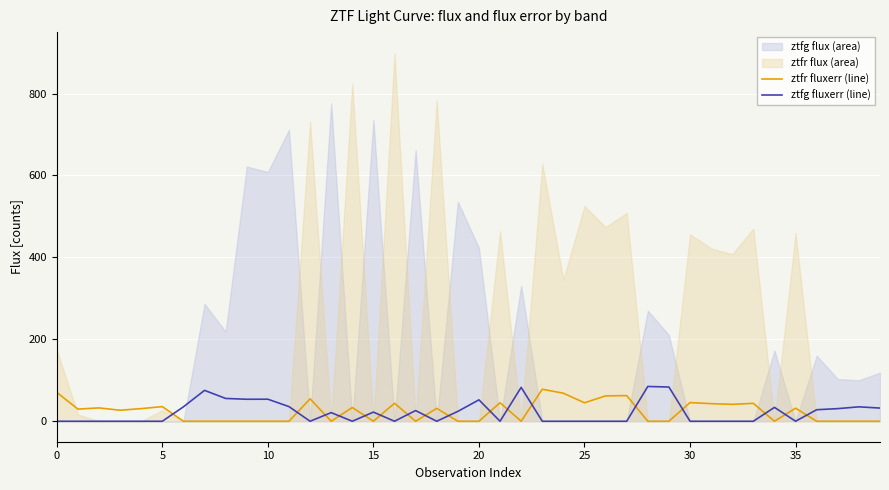

What is the average value of the ztfg fluxerr (line) series?

21.7